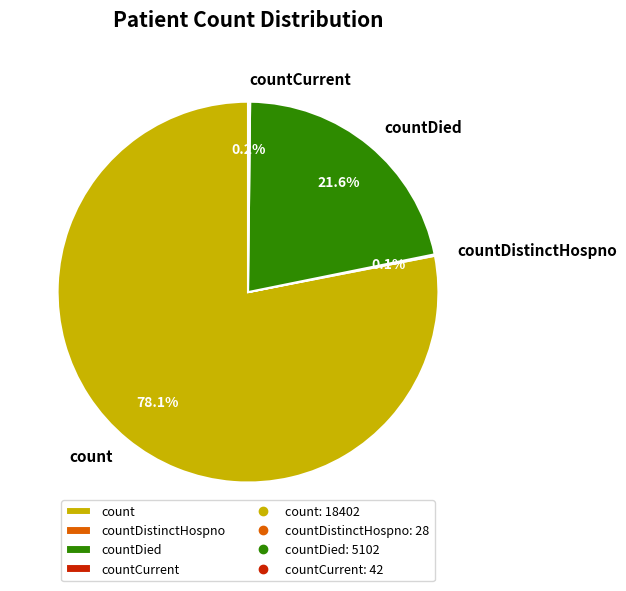

Is count the majority of the pie?

Yes